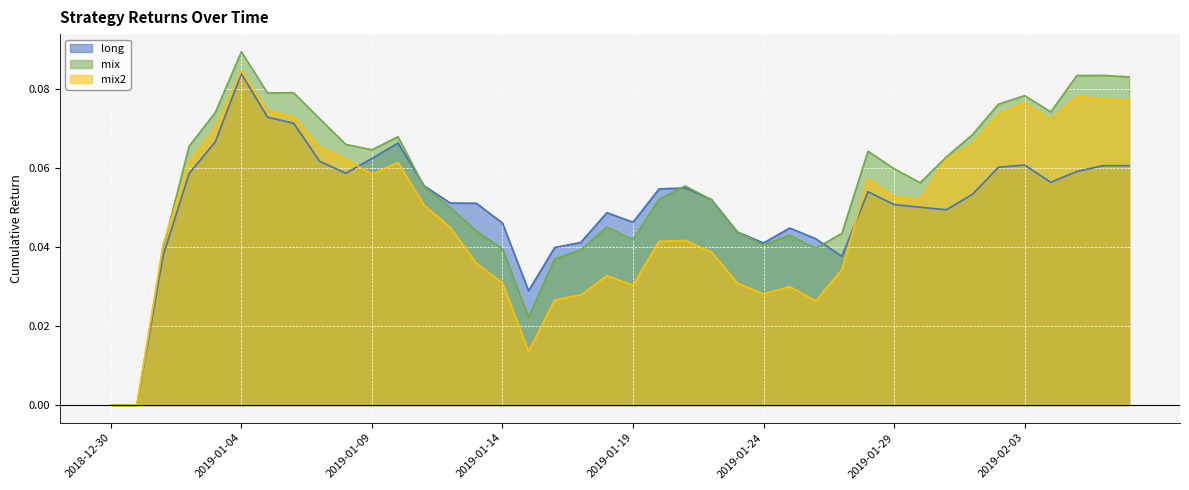

Where is the first local minimum for long?

2019-01-08